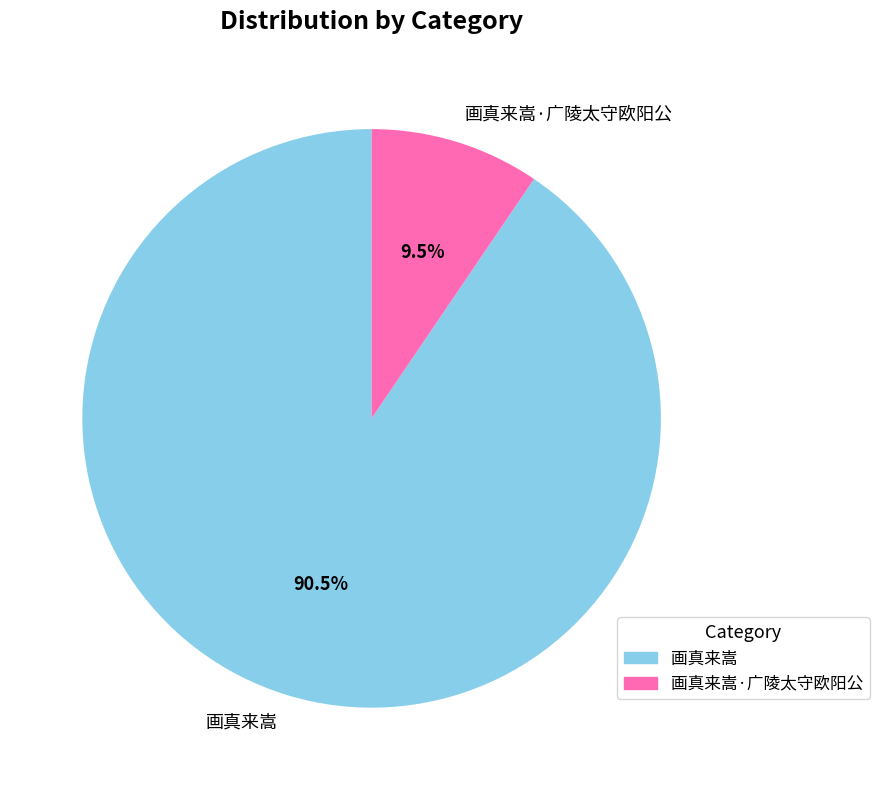

Which has a higher value, 画真来嵩·广陵太守欧阳公 or 画真来嵩?

画真来嵩